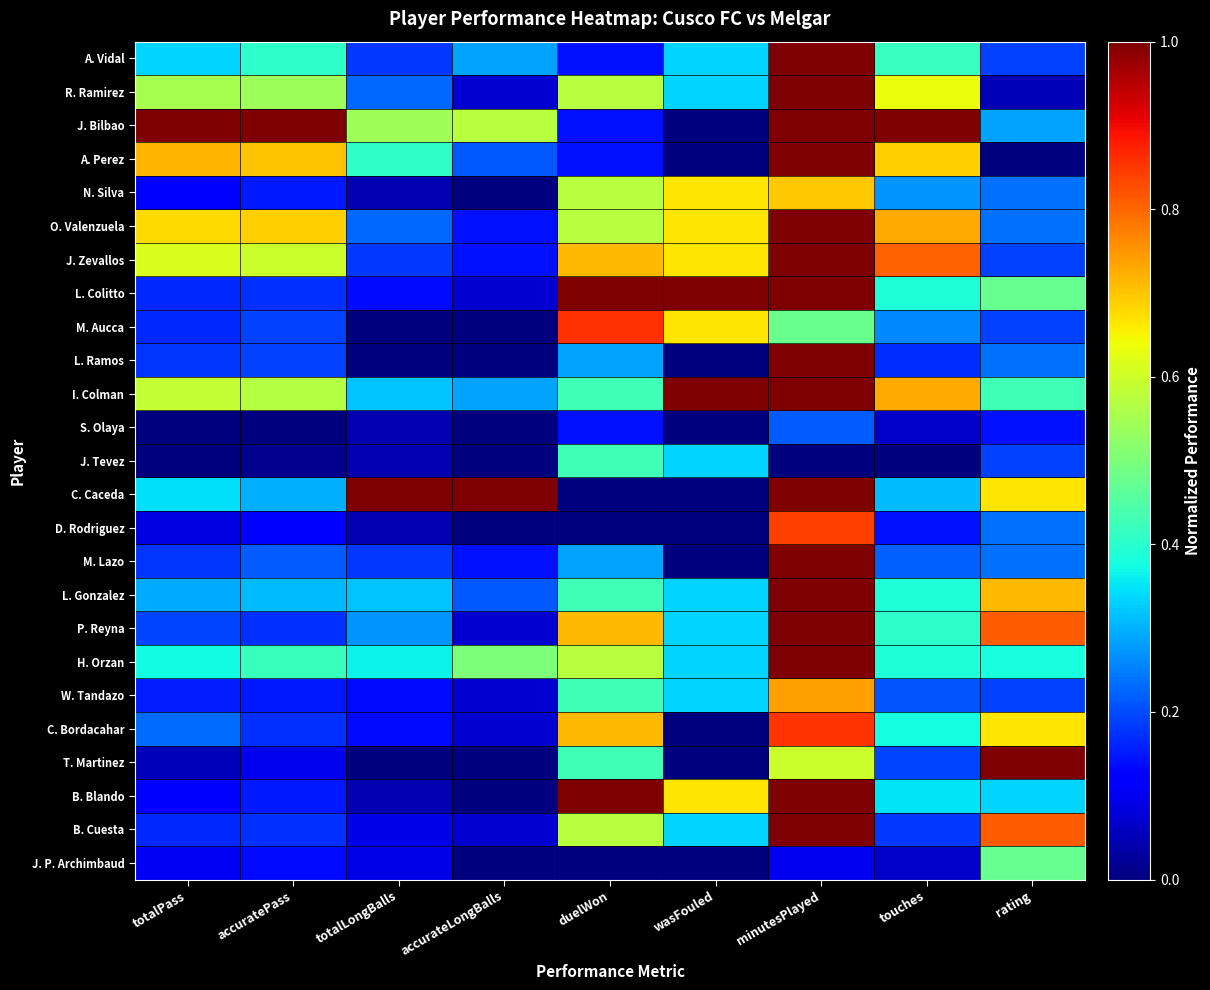

At how many categories does at least one series exceed 0?

9